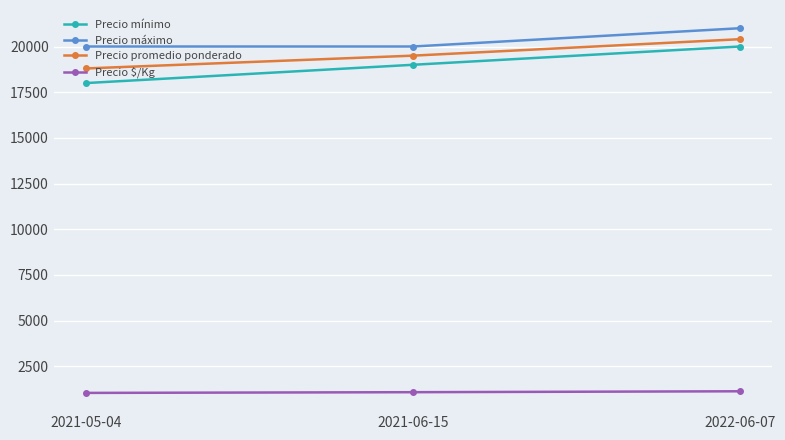

Is it true that Precio máximo equals 35121 at 2021-06-15?

False